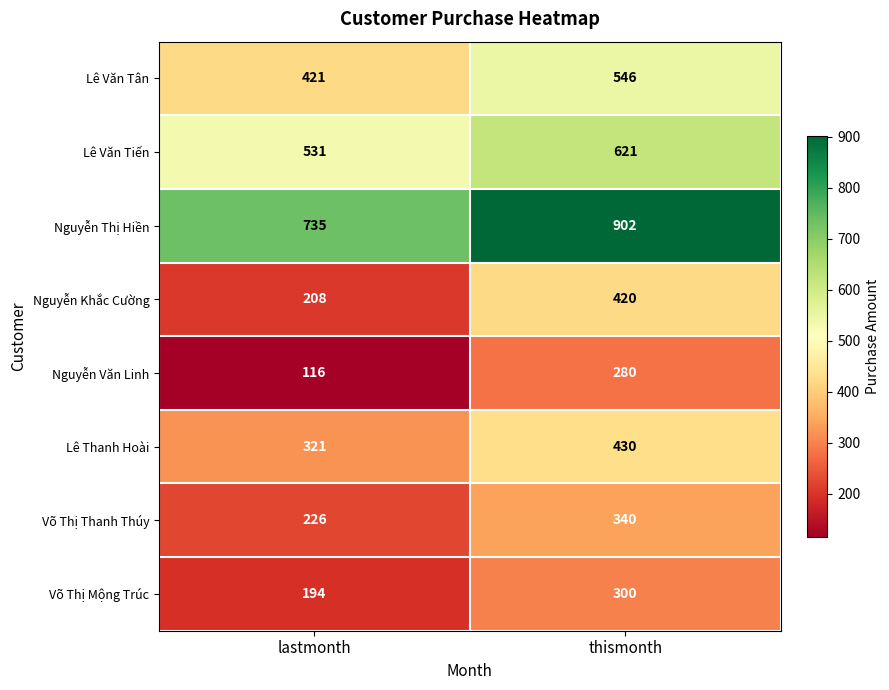

What is the sum of the Lê Thanh Hoài values at lastmonth and thismonth?

751